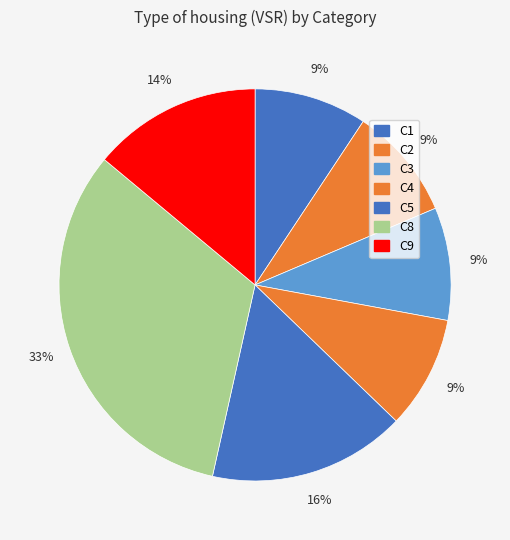

How many segments does this pie chart have?

7